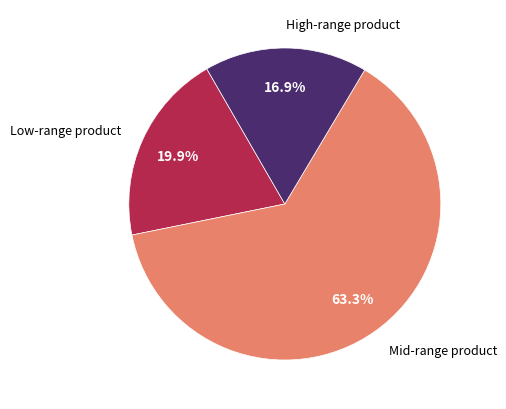

How many segments does this pie chart have?

3